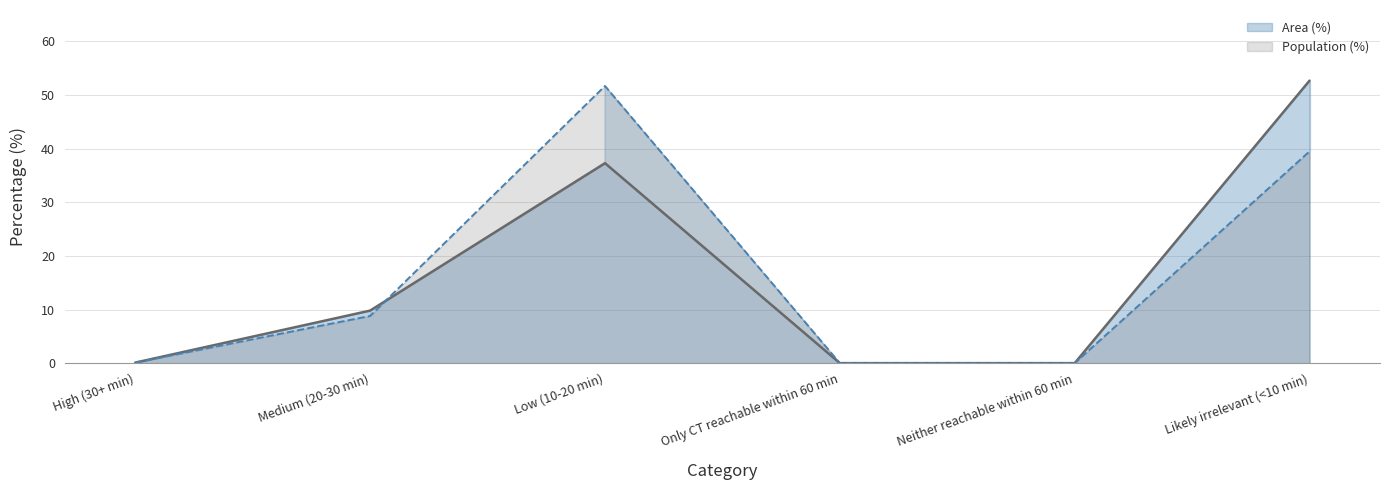

Count the number of categories in the chart.

6